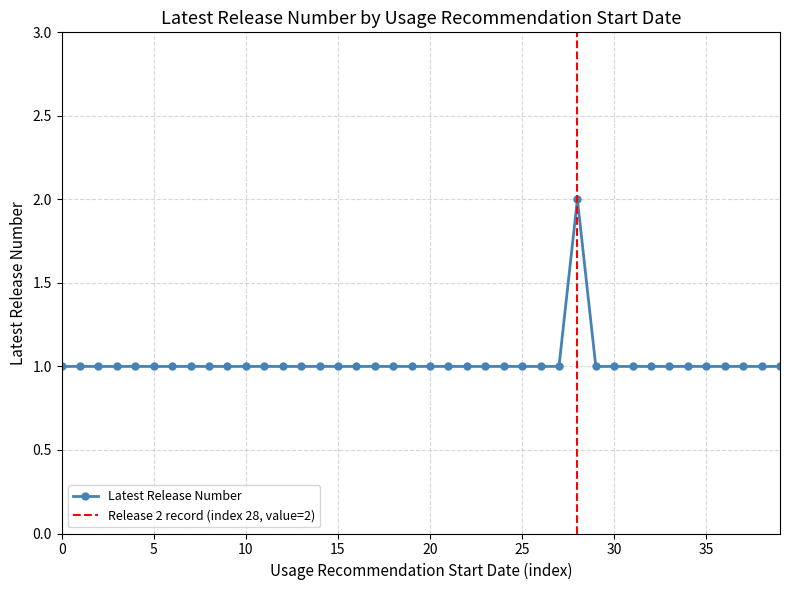

What is the greatest value displayed?

2